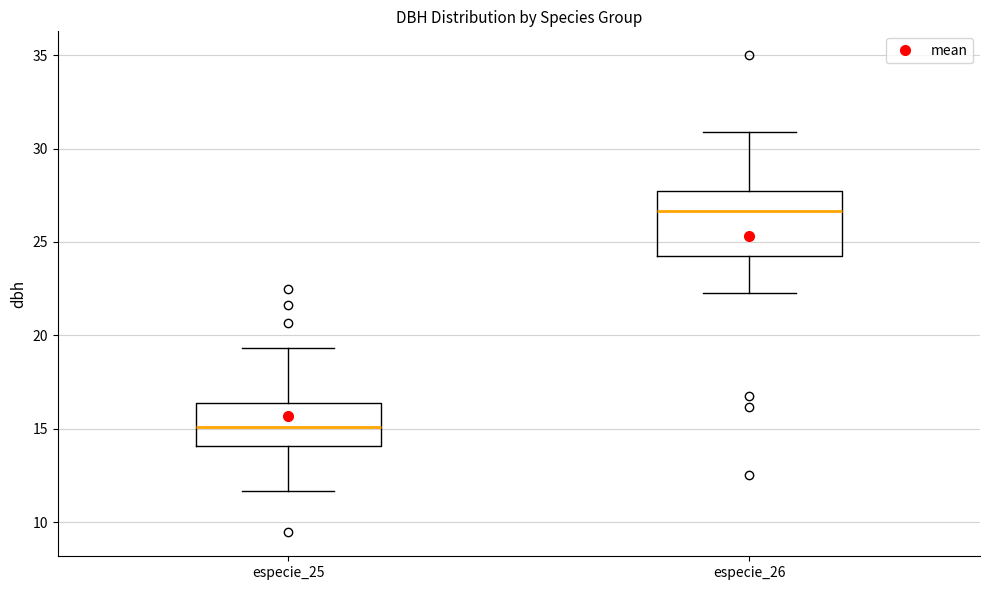

Where is the upper edge of the box for especie_25 on the y-axis? The values are not printed on the chart, so give them approximately, as read against the axis.

16.5